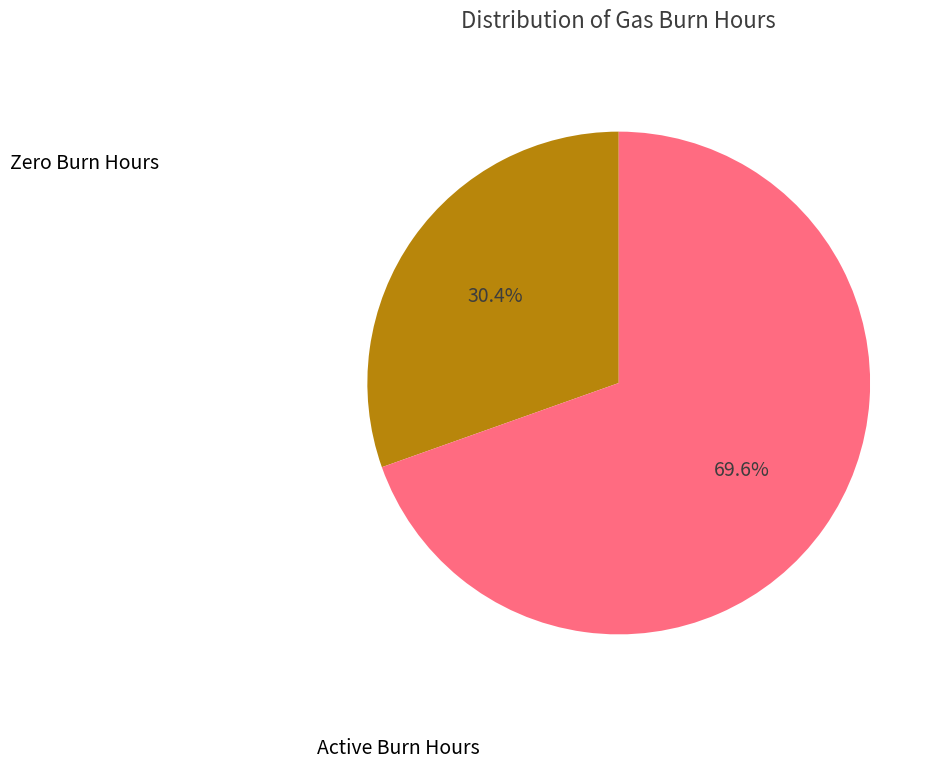

Does any single category account for the majority?

Yes